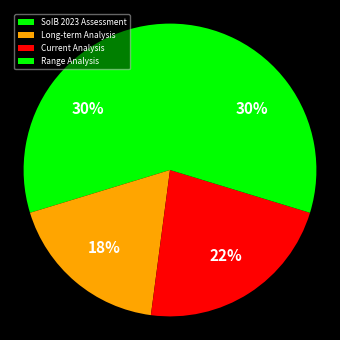

Is there a majority slice in this chart?

No